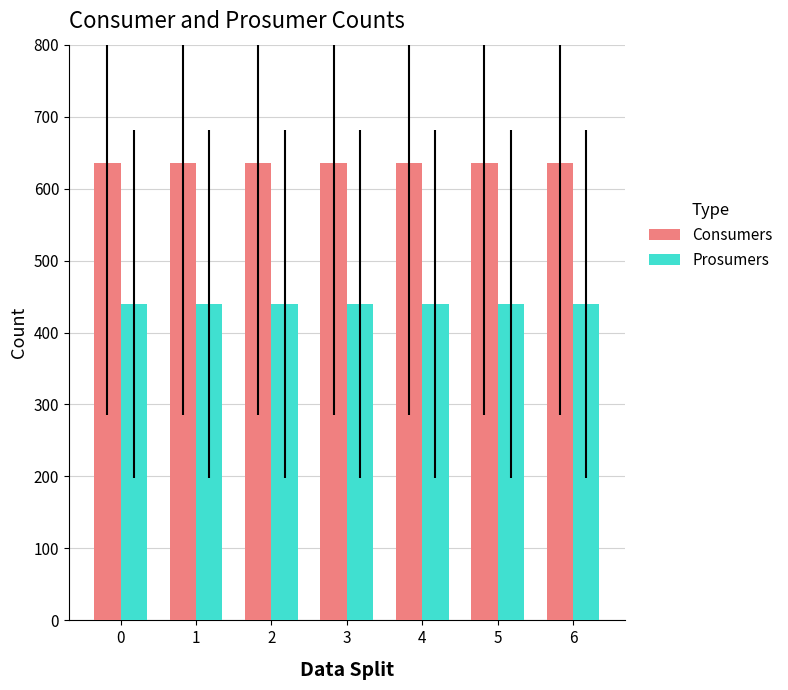

Which series has the largest total across all categories?

Consumers